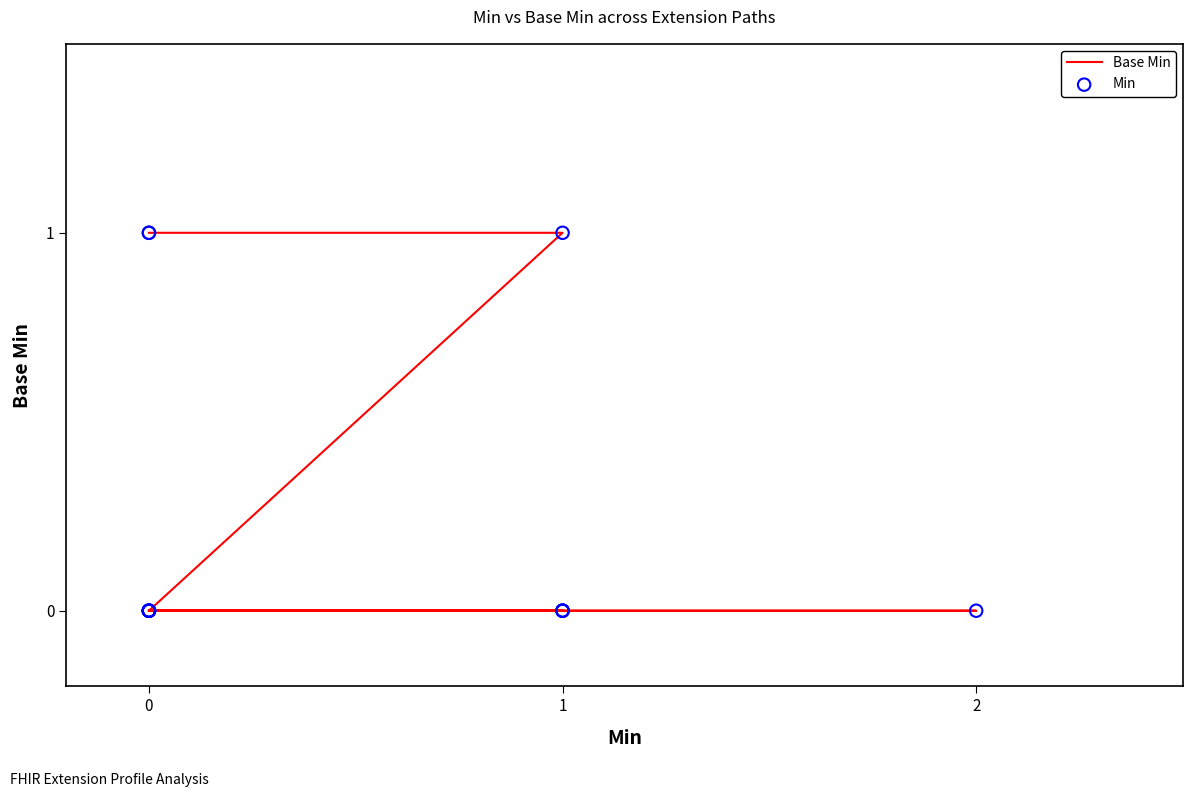

Is the value of Base Min at 0 greater than the value of Min at 0?

No